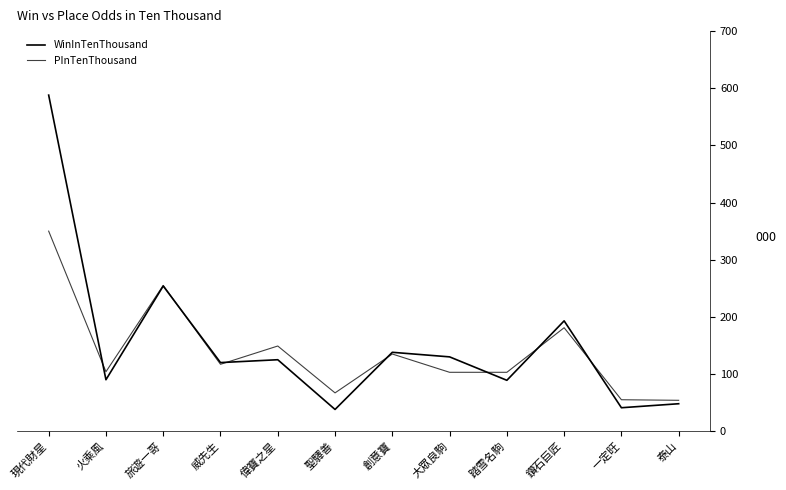

Which series has the largest range (max minus min)?

WinInTenThousand